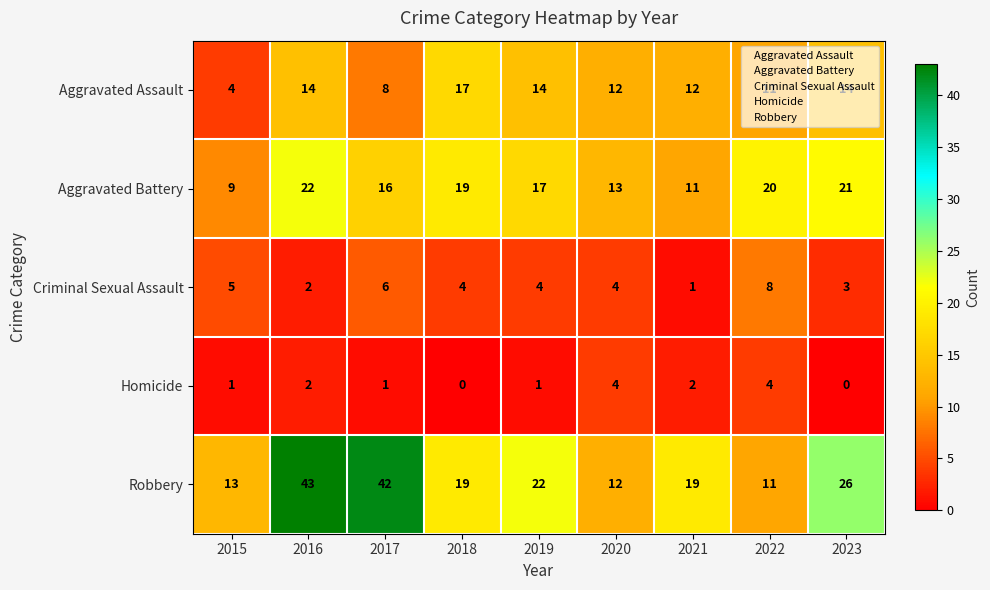

Which series has the widest spread of values?

Robbery